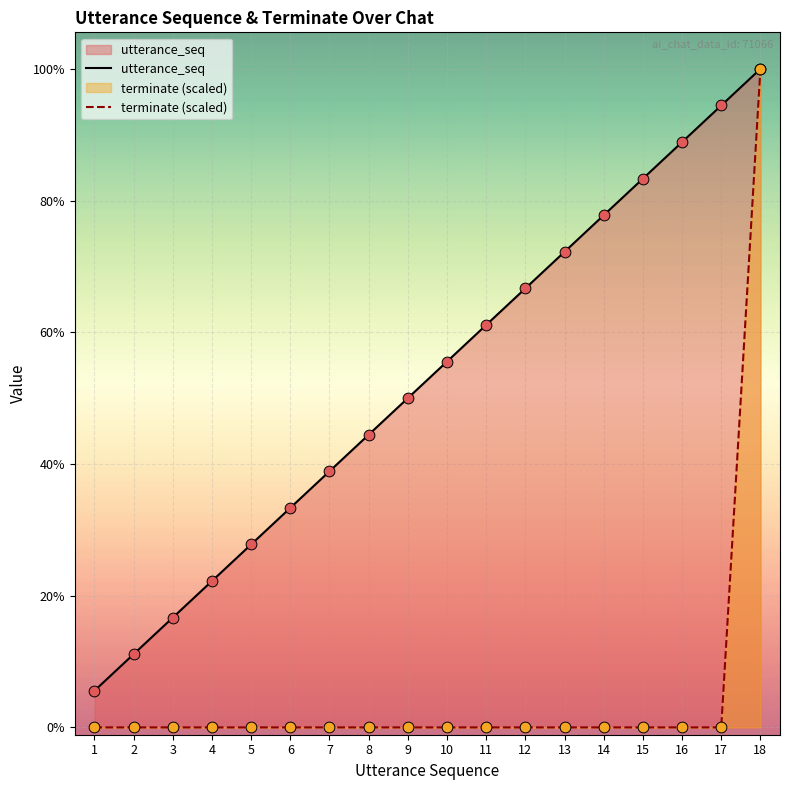

Which series contains the highest Y value?

utterance_seq